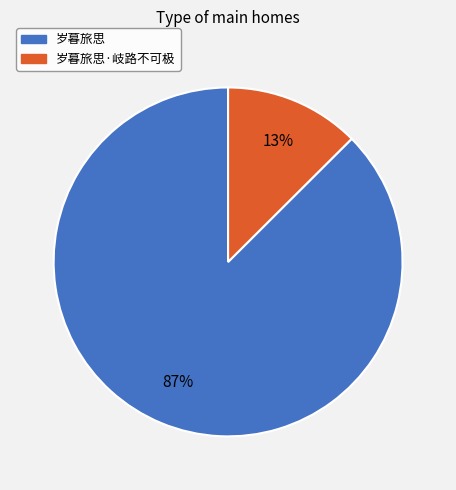

Does any single category account for the majority?

Yes